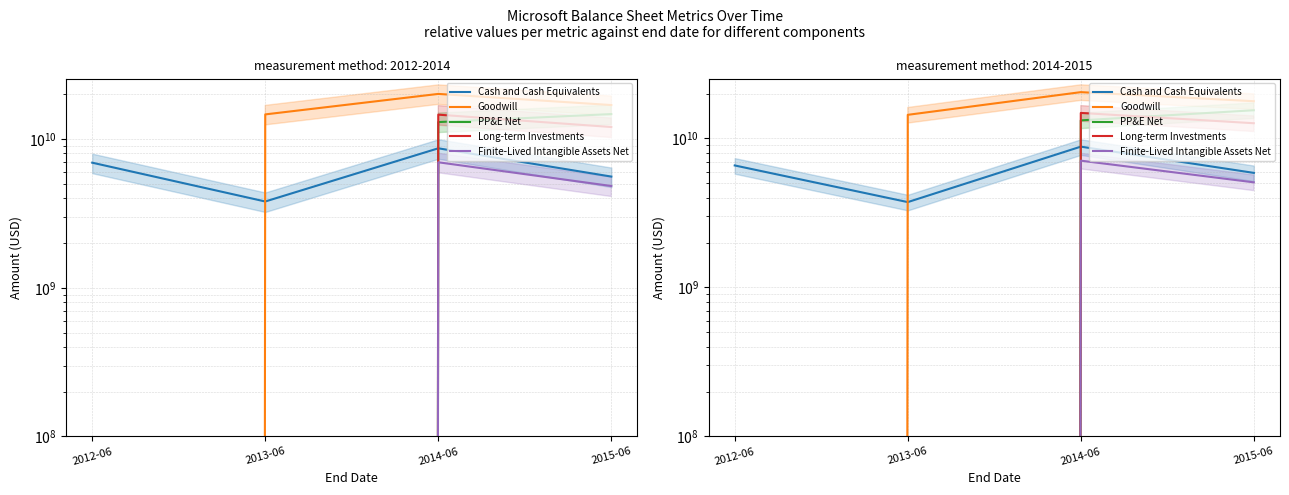

How many data points in Long-term Investments are above 12655650000?

1